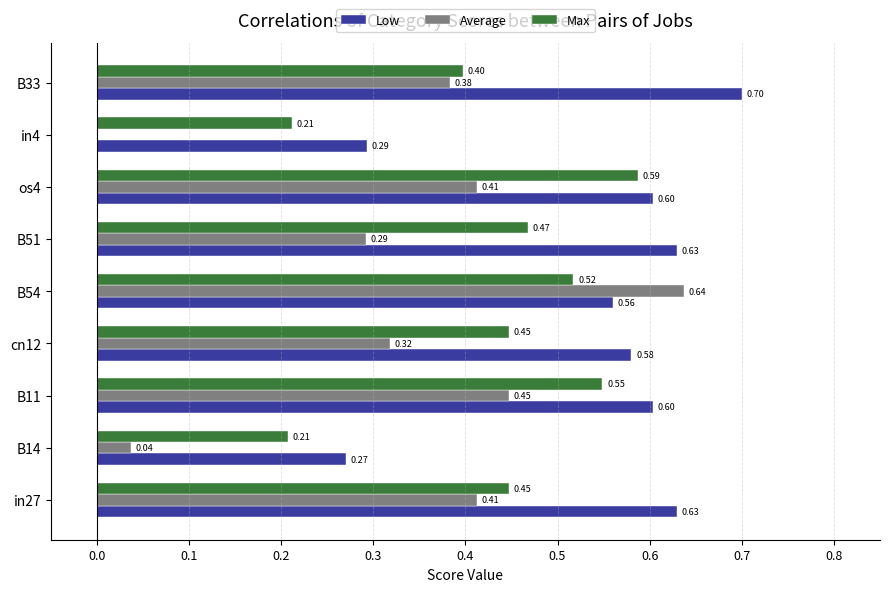

Which series has the largest total across all categories?

Low